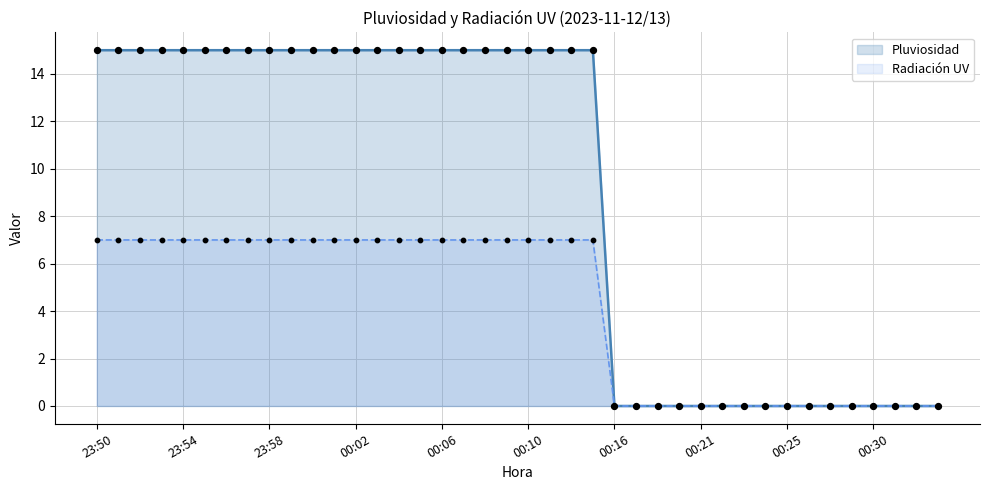

Which series reaches the maximum Y coordinate?

Pluviosidad